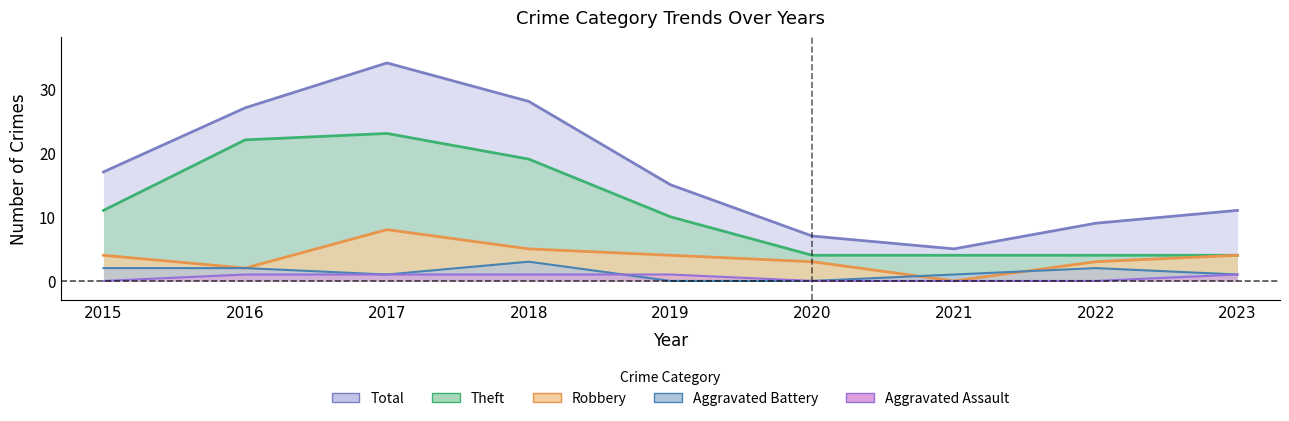

True or false: Aggravated Assault has more than 1 points higher than both neighbors.

False